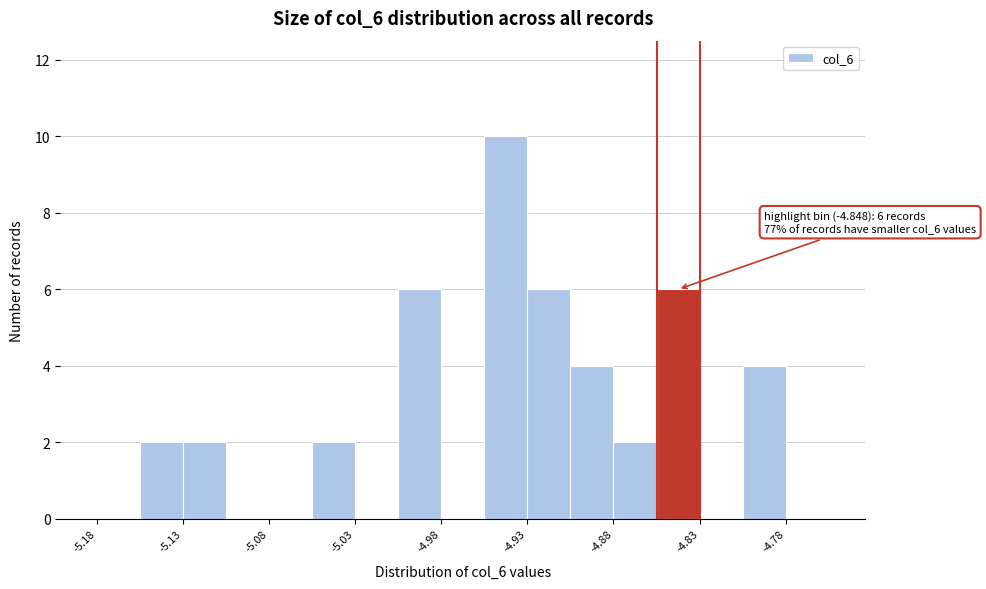

Read against the x-axis, roughly where is the centre of the tallest bar?

-4.94